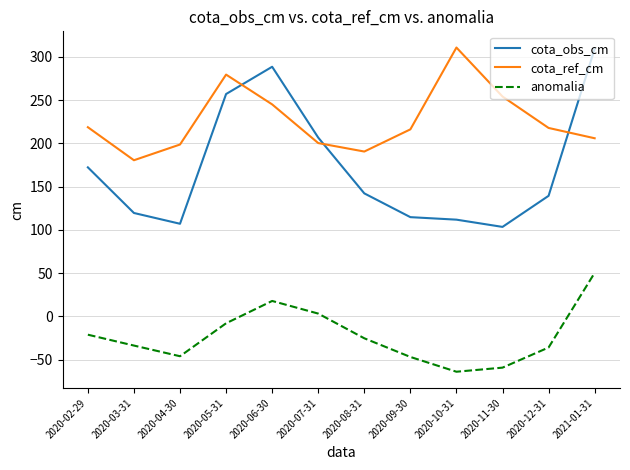

In cota_ref_cm, how many points are lower than both neighbors (excluding endpoints)?

2